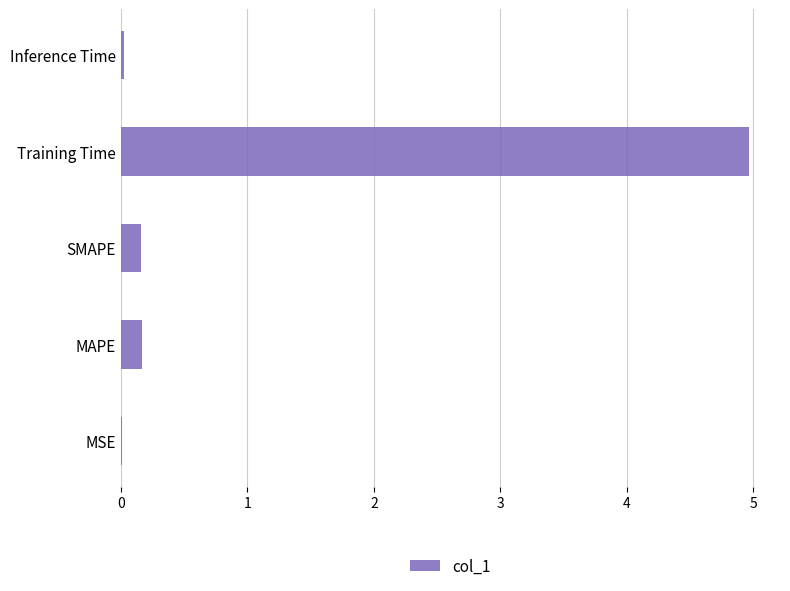

What is the sum of all values?

5.3